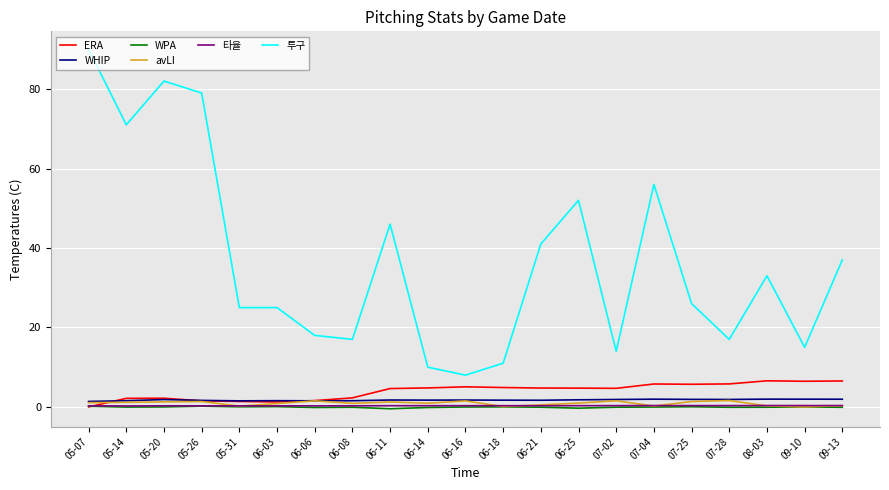

What are all the series names shown in the legend?

ERA, WHIP, WPA, avLI, 타율, 투구